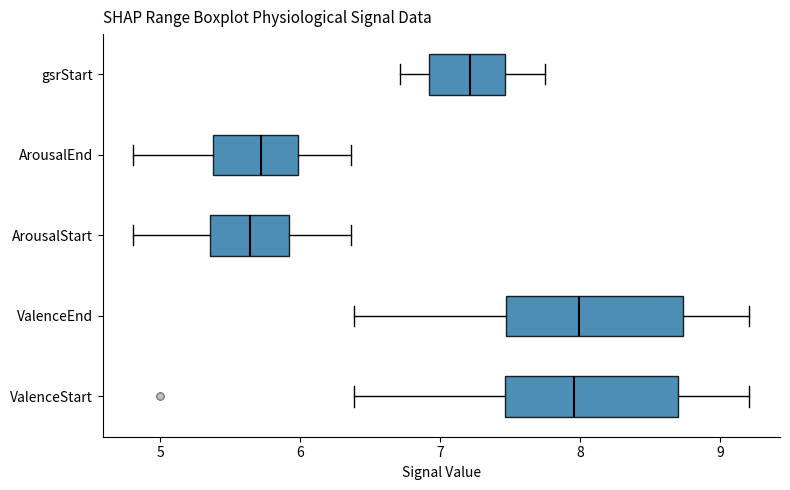

Reading bottom to top, transcribe this box plot: for each box, give where its median line is, the range the box spans, and where its two whiskers end, as read against the x-axis. The values are not printed on the chart, so give them approximately, as read against the axis.

ValenceStart: median 8.0, box 7.5 to 8.7, whiskers 6.4 to 9.2
ValenceEnd: median 8.0, box 7.5 to 8.7, whiskers 6.4 to 9.2
ArousalStart: median 5.6, box 5.4 to 5.9, whiskers 4.8 to 6.4
ArousalEnd: median 5.7, box 5.4 to 6.0, whiskers 4.8 to 6.4
gsrStart: median 7.2, box 6.9 to 7.5, whiskers 6.7 to 7.7